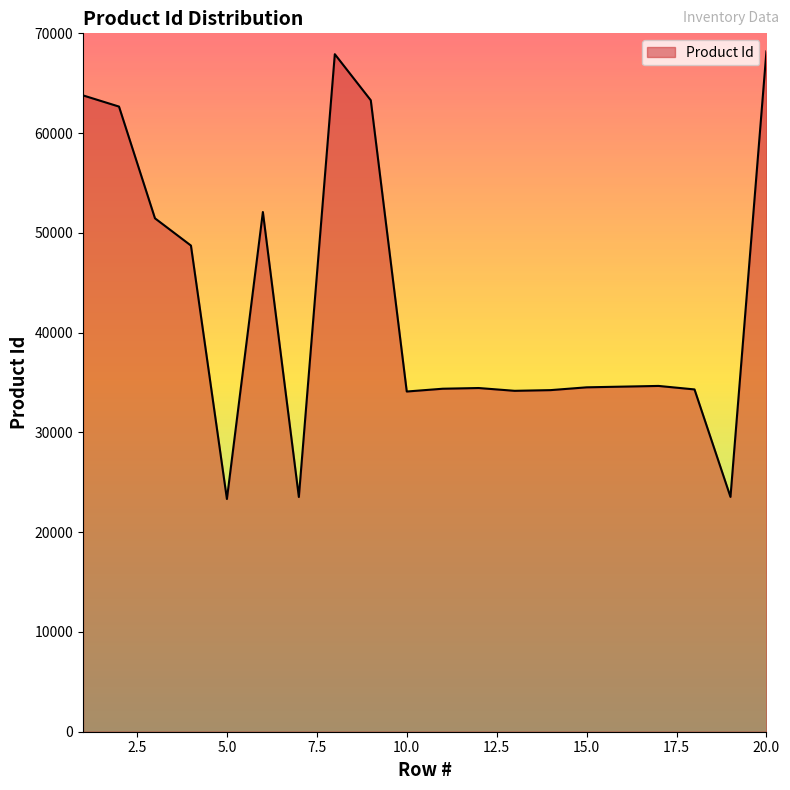

What is the difference between the maximum and minimum values?

44862